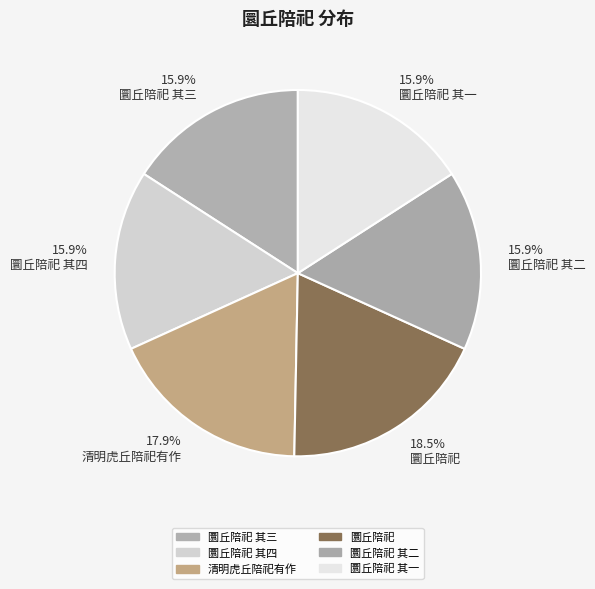

What portion of the pie excludes 18.5% 圜丘陪祀?

81.5%